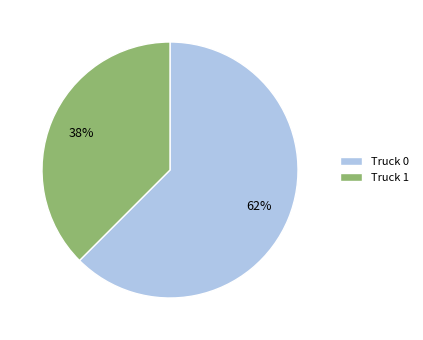

Which slice is the smallest?

Truck 1